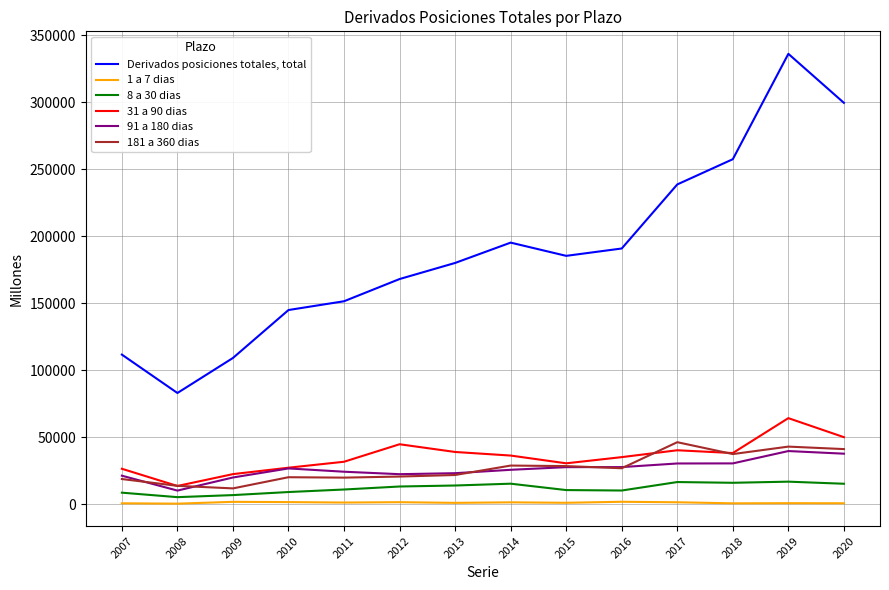

Rank the series by their maximum value, from highest to lowest.

Derivados posiciones totales, total, 31 a 90 dias, 181 a 360 dias, 91 a 180 dias, 8 a 30 dias, 1 a 7 dias